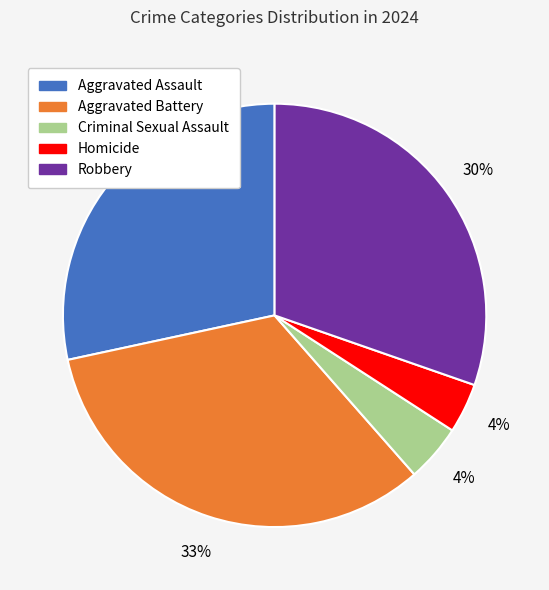

To the nearest percent, what is the difference between the Criminal Sexual Assault and Aggravated Battery slice percentages?

29%